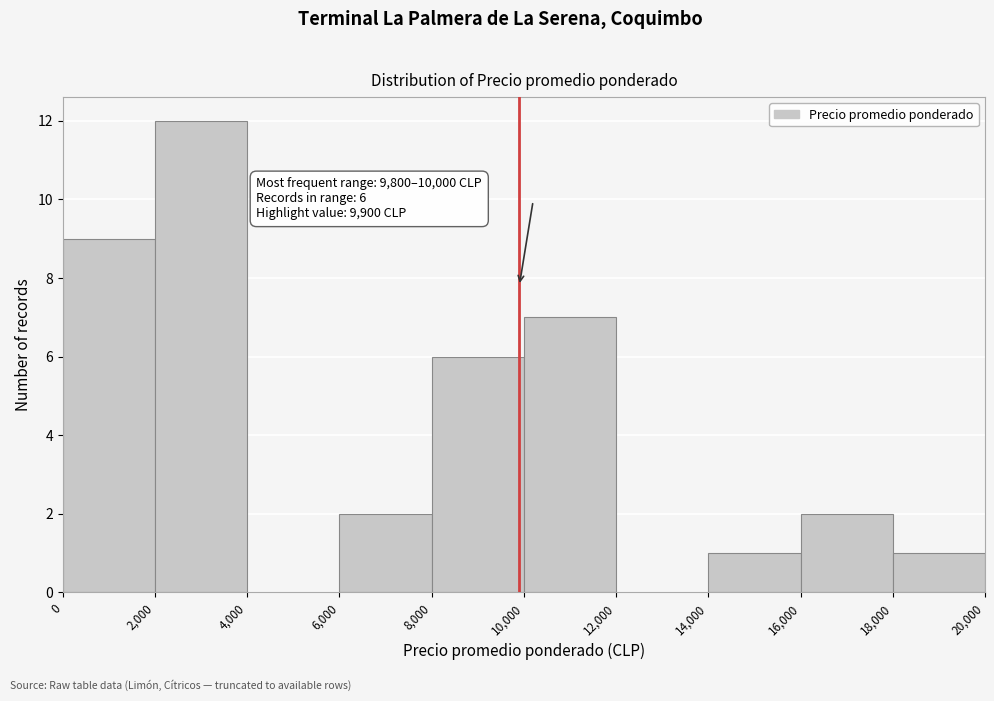

Over which range of the x-axis is the bar tallest?

2,000 to 4,000